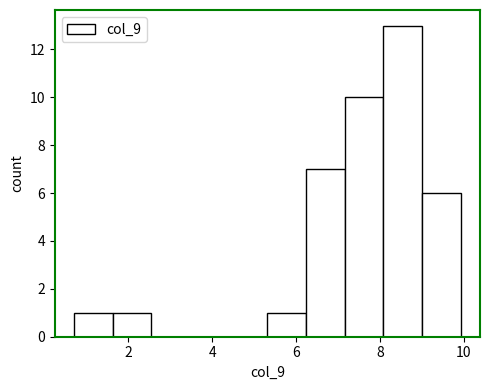

How tall is the bar that spans 8.0 to 9.0 on the x-axis? Neither the bar edges nor the heights are printed on the chart, so give them approximately, as read against the axes.

13